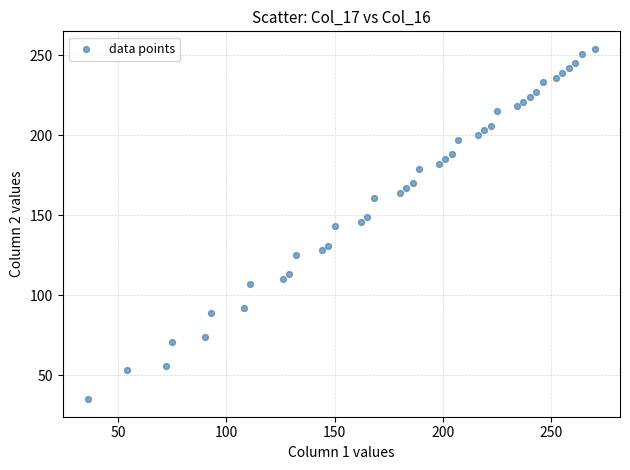

What is the range of Y values (max minus min)?

219